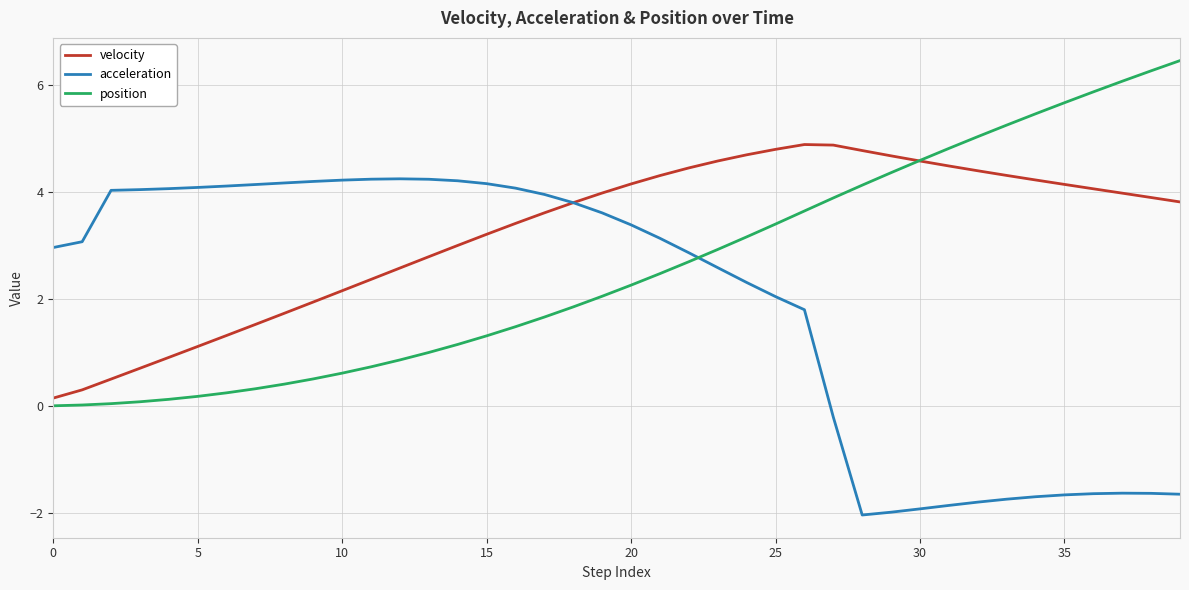

At how many categories does at least one series exceed -1?

40